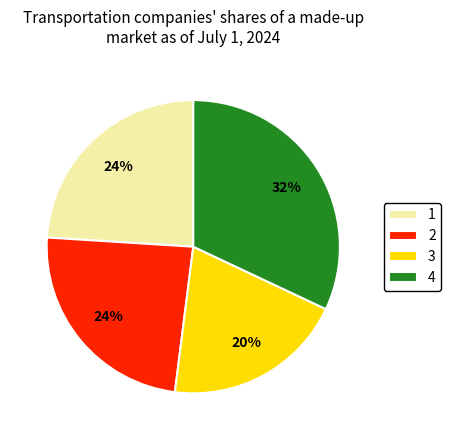

To the nearest percent, what portion does 1 represent?

24%